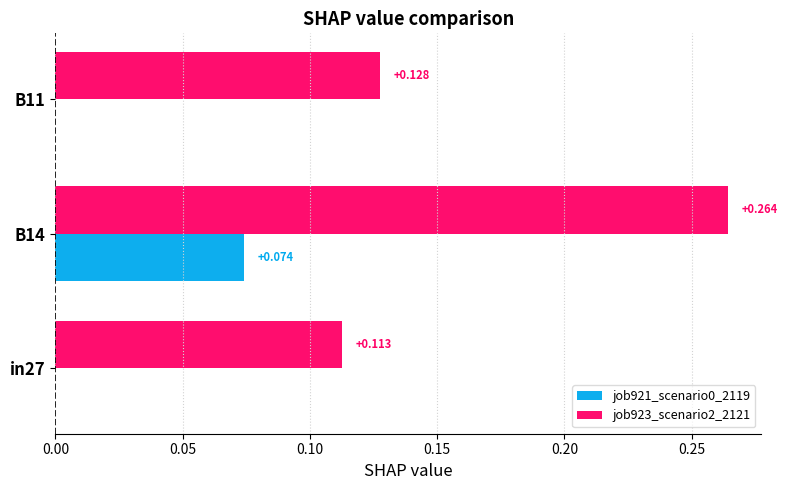

At how many categories does at least one series exceed 0?

3